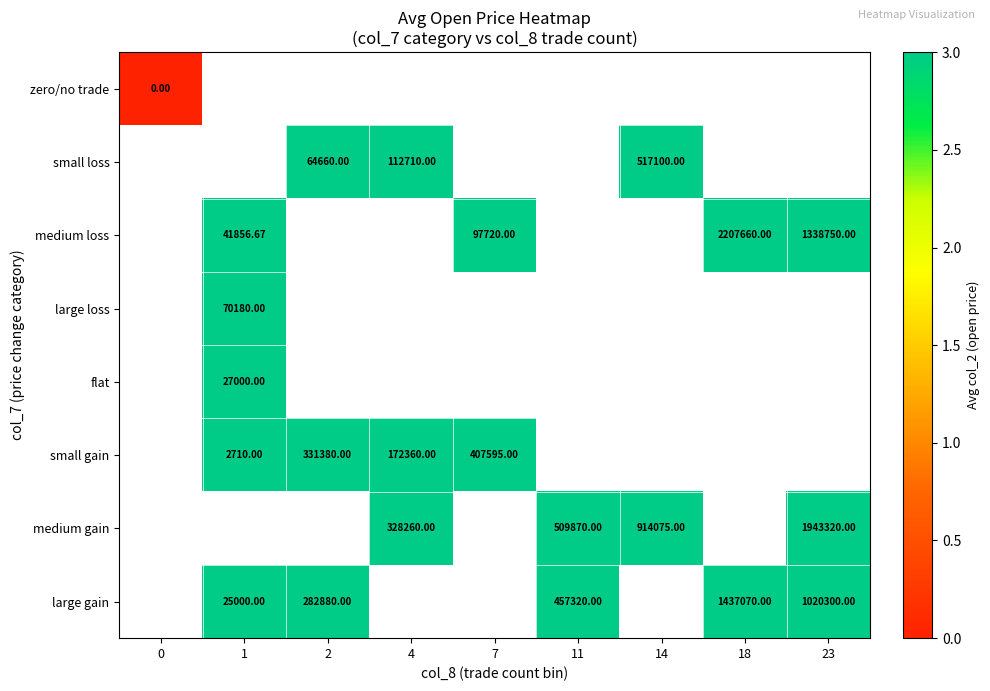

Which series changed the most between 2 and 11?

large gain